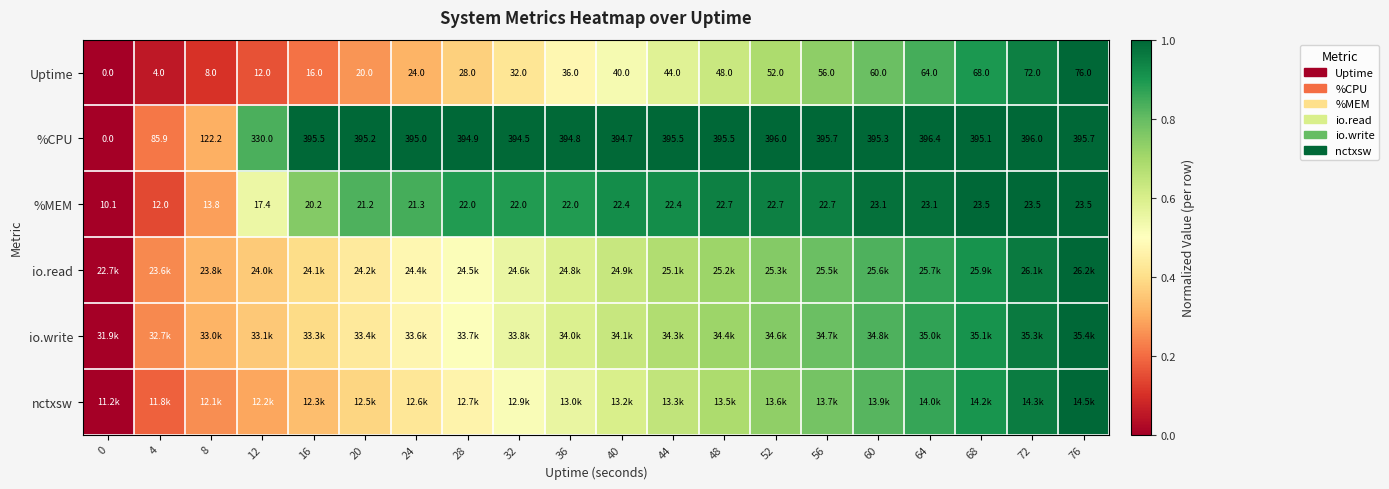

Reading left to right, extract all data points from this chart.

row_0: 0.0	0.1	0.1	0.2	0.2	0.3	0.3	0.4	0.4	0.5	0.5	0.6	0.6	0.7	0.7	0.8	0.8	0.9	0.9	1.0
row_1: 0.0	0.2	0.3	0.8	1.0	1.0	1.0	1.0	1.0	1.0	1.0	1.0	1.0	1.0	1.0	1.0	1.0	1.0	1.0	1.0
row_2: 0.0	0.1	0.3	0.5	0.8	0.8	0.8	0.9	0.9	0.9	0.9	0.9	0.9	0.9	0.9	1.0	1.0	1.0	1.0	1.0
row_3: 0.0	0.2	0.3	0.4	0.4	0.4	0.5	0.5	0.6	0.6	0.6	0.7	0.7	0.8	0.8	0.8	0.9	0.9	1.0	1.0
row_4: 0.0	0.2	0.3	0.4	0.4	0.4	0.5	0.5	0.6	0.6	0.6	0.7	0.7	0.8	0.8	0.8	0.9	0.9	1.0	1.0
row_5: 0.0	0.2	0.3	0.3	0.3	0.4	0.4	0.5	0.5	0.6	0.6	0.6	0.7	0.7	0.8	0.8	0.9	0.9	1.0	1.0